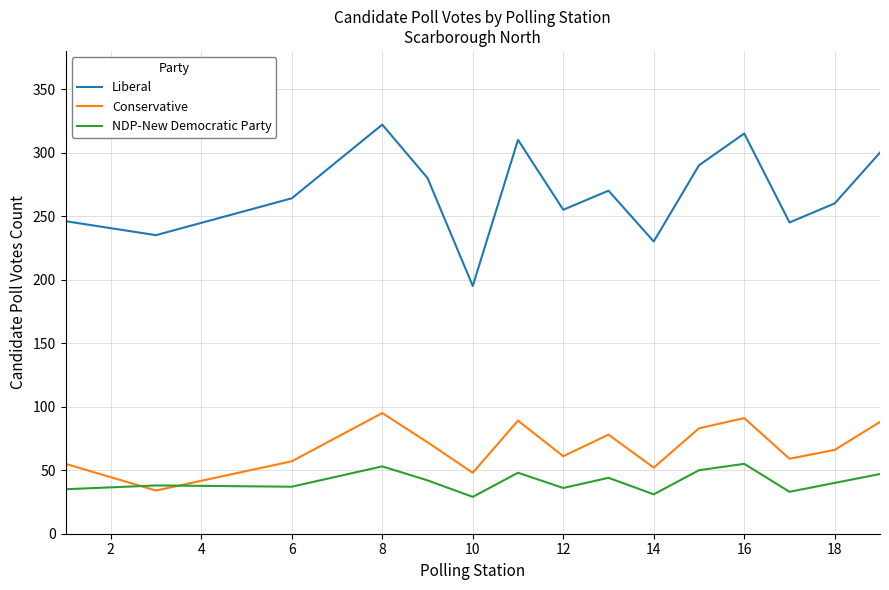

Is this an area chart (filled region under the line)?

No